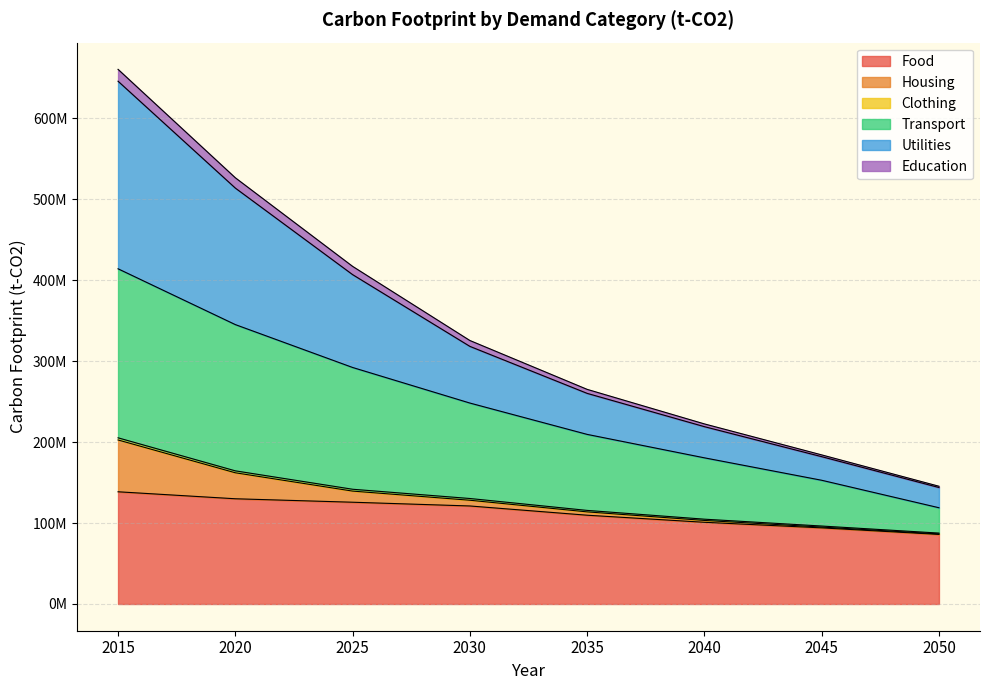

Does the chart display data point markers on the line(s)?

No